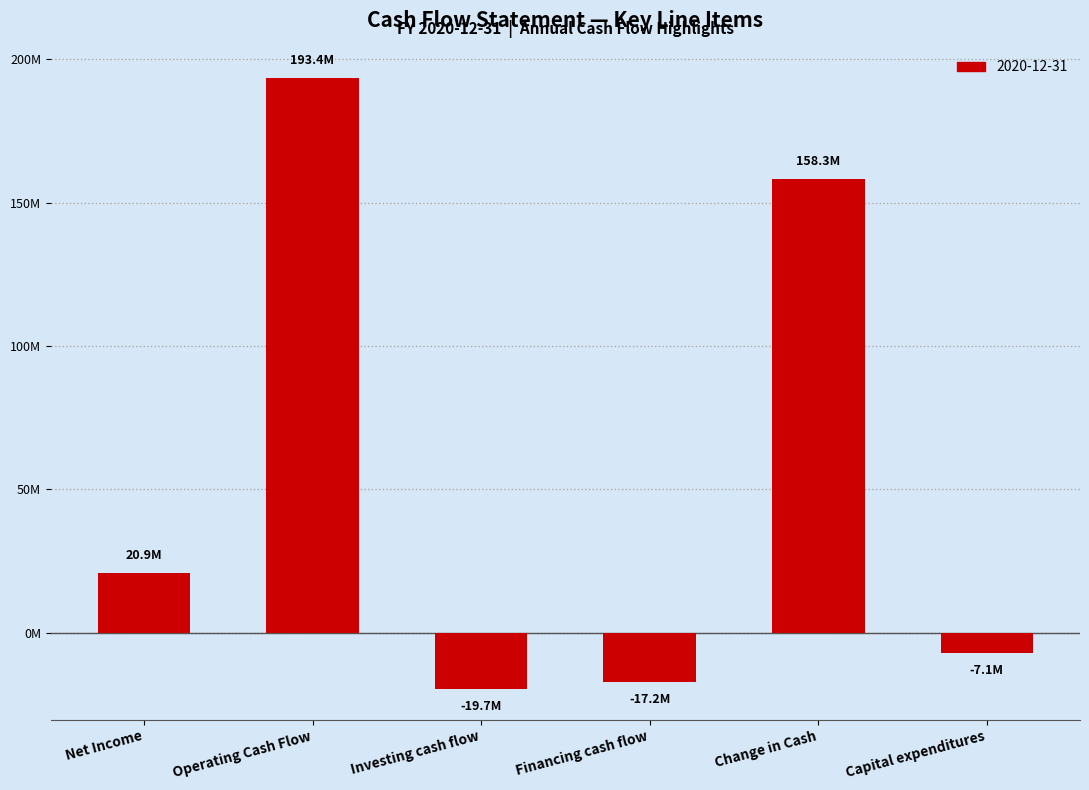

Are the bars horizontal?

No